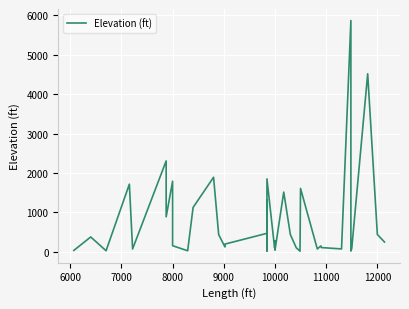

Reading left to right, list all the values displayed in this chart.

29	371	21	1713	66	2303	883	1789	149	20	1121	1888	431	118	190	463	915	16	1306	295	1847	97	213	273	35	1512	434	98	10	1604	66	144	102	67	5871	13	82	4518	434	243